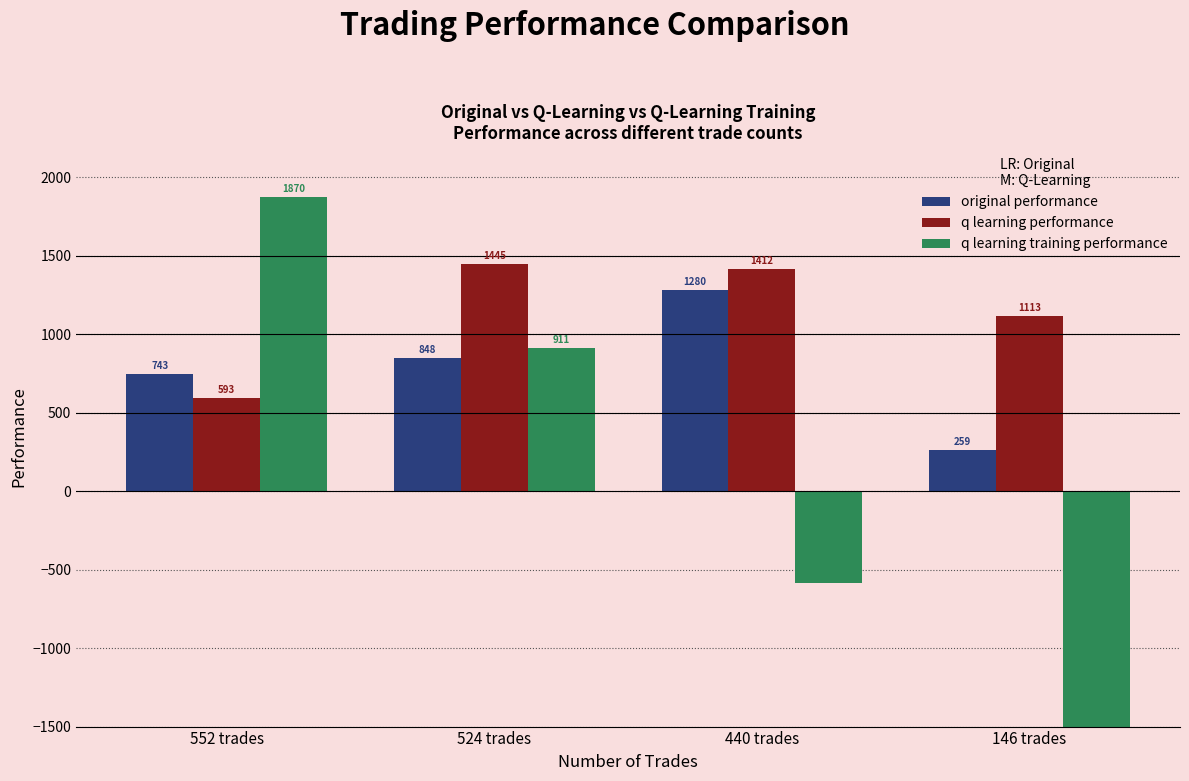

The value of original performance at 552 trades is 743.2. True or false?

True